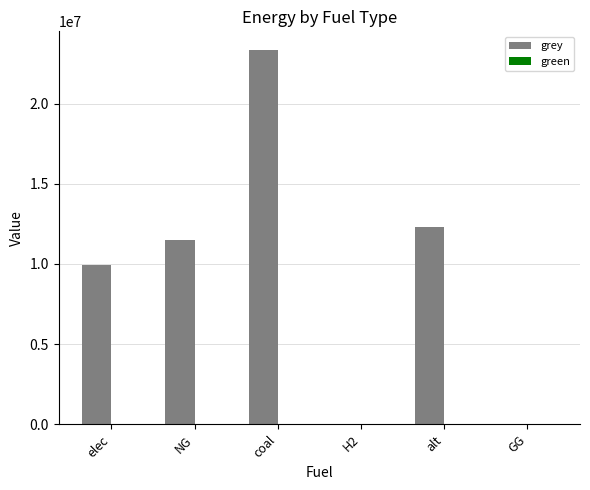

What is the approximate value at alt?

12288253.3